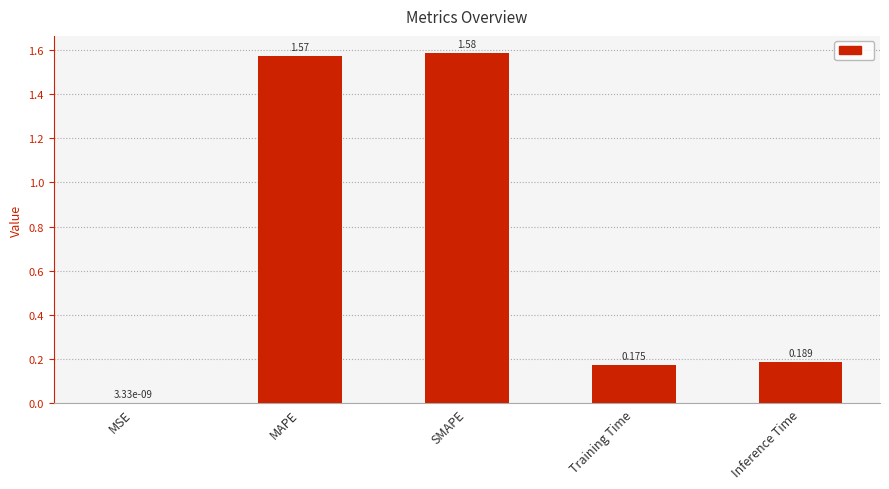

Which category has the highest value across all series?

SMAPE